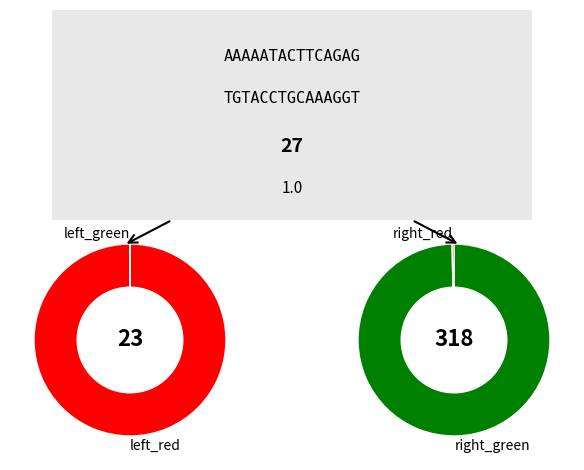

Is there a majority slice in this chart?

Yes